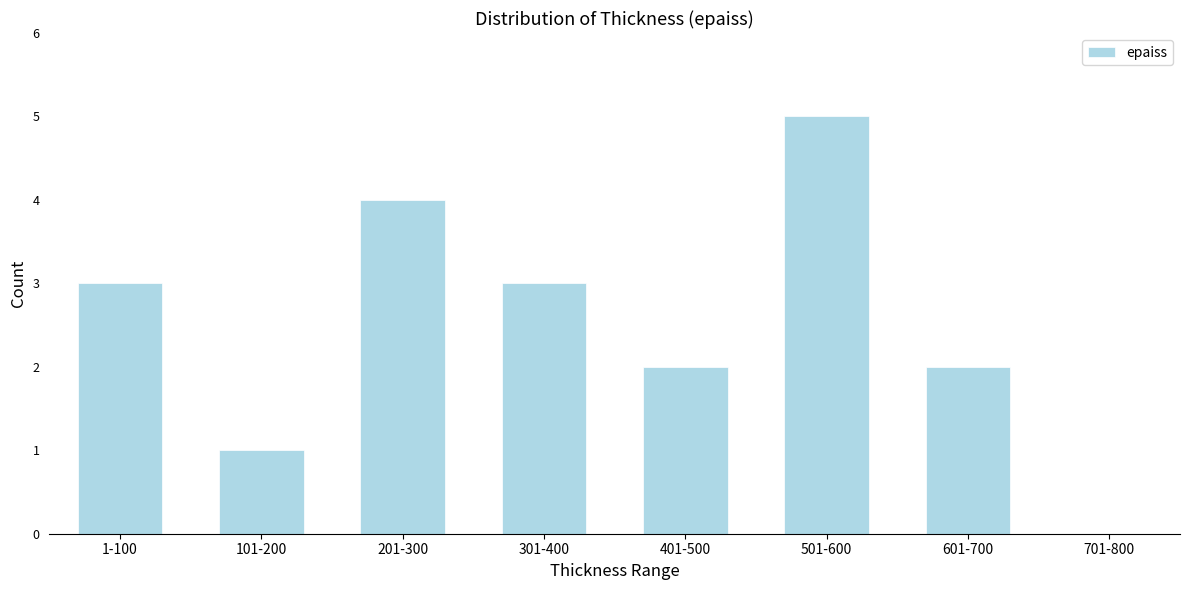

Reading left to right, transcribe all the data shown in this chart.

1-100=3	101-200=1	201-300=4	301-400=3	401-500=2	501-600=5	601-700=2	701-800=0